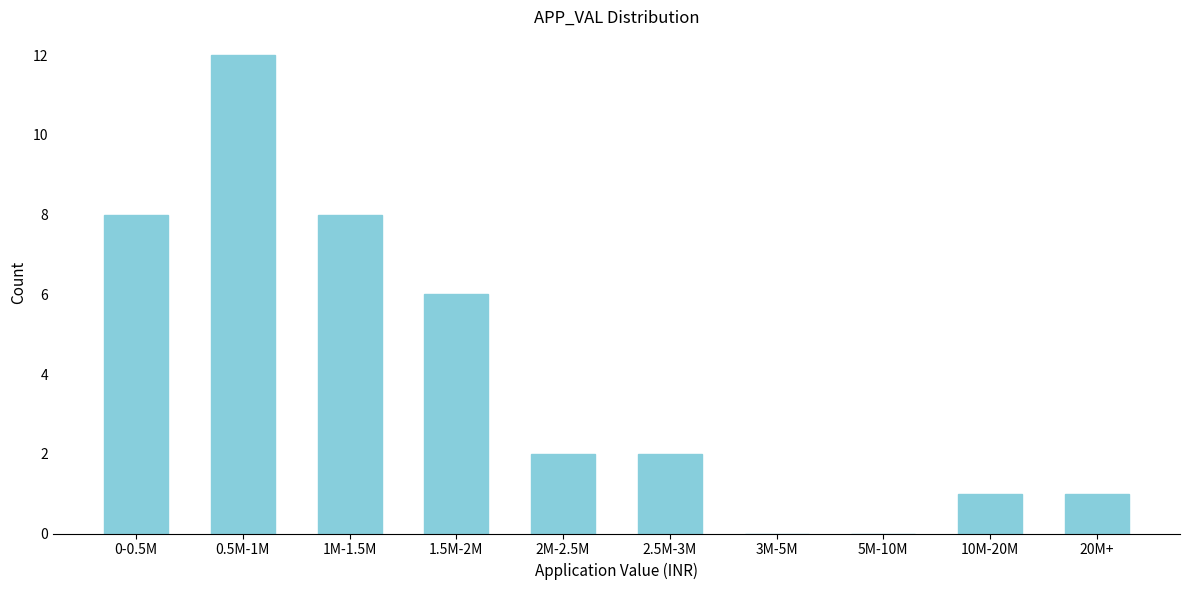

Reading left to right, extract all data points from this chart.

0-0.5M=8	0.5M-1M=12	1M-1.5M=8	1.5M-2M=6	2M-2.5M=2	2.5M-3M=2	3M-5M=0	5M-10M=0	10M-20M=1	20M+=1